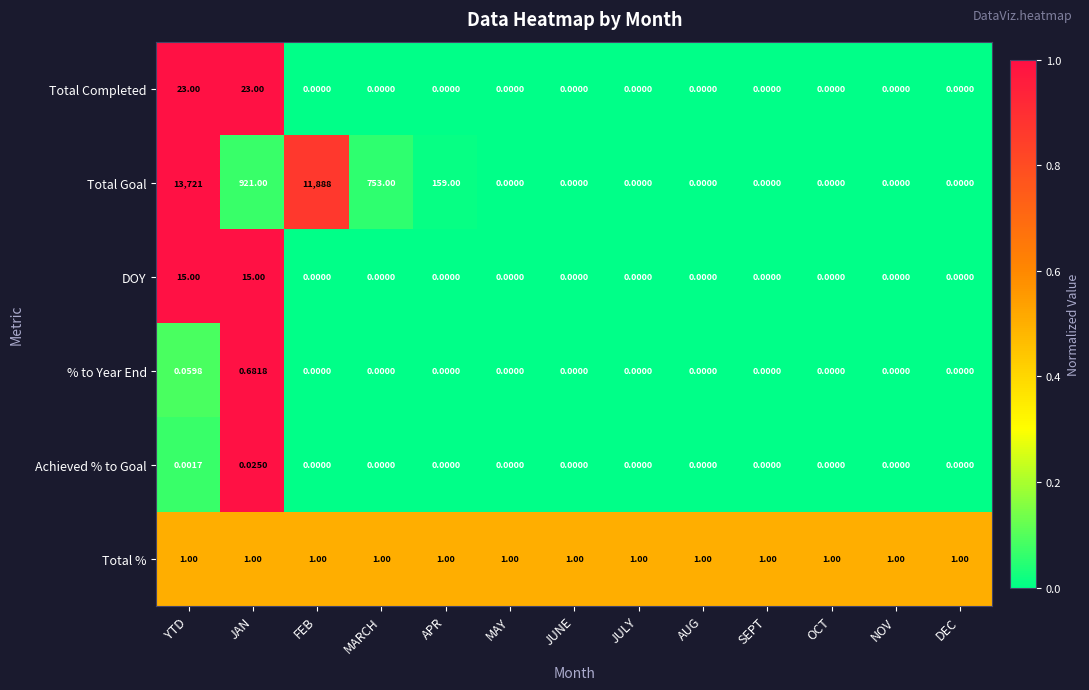

Count the number of data series in this chart.

6